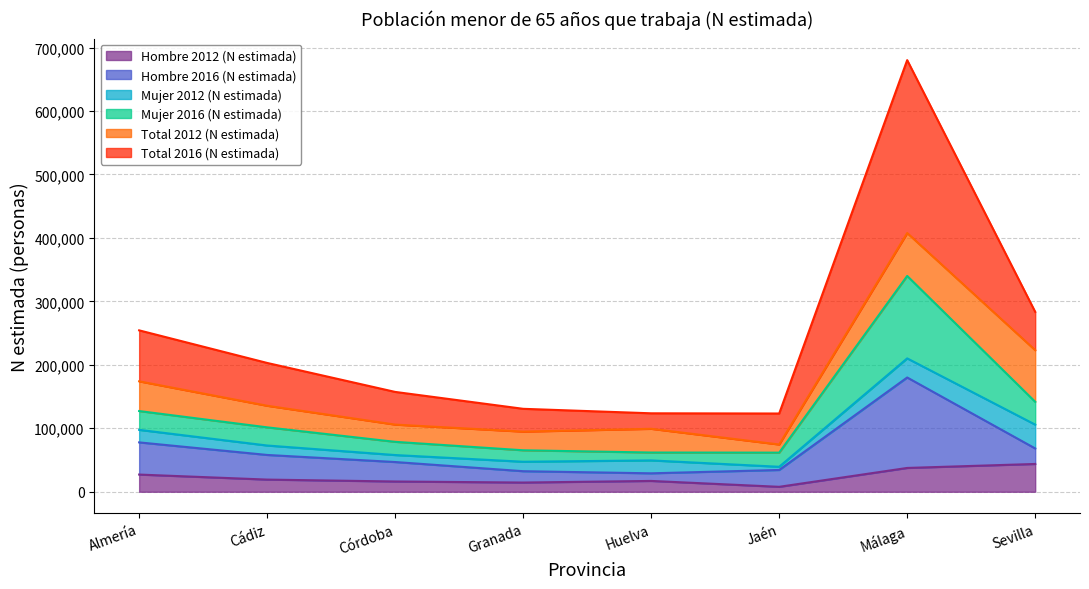

Which label corresponds to the smallest value in the chart?

Jaén